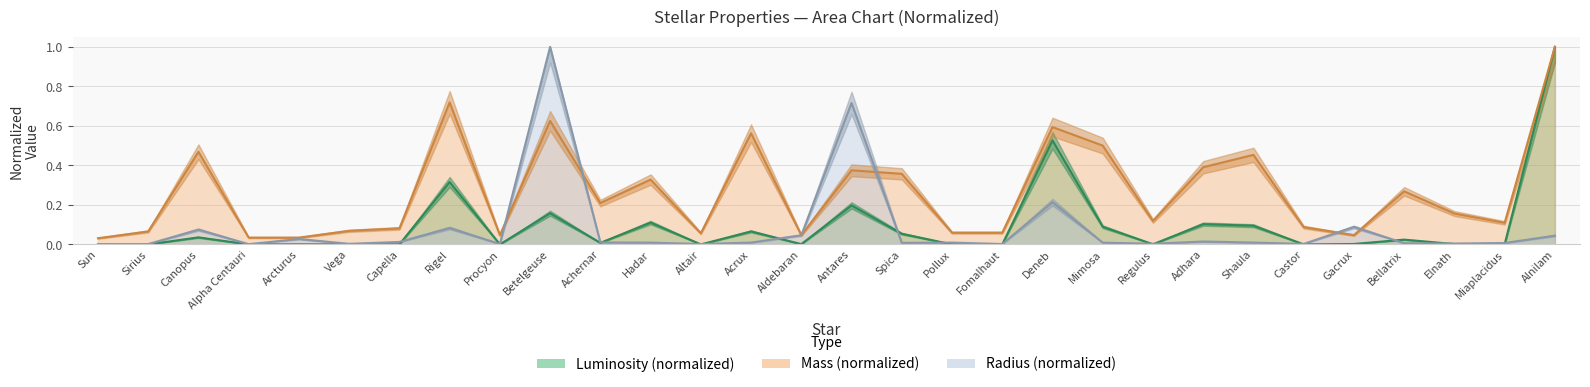

Is it true that Mass equals 0.7 at Shaula?

False